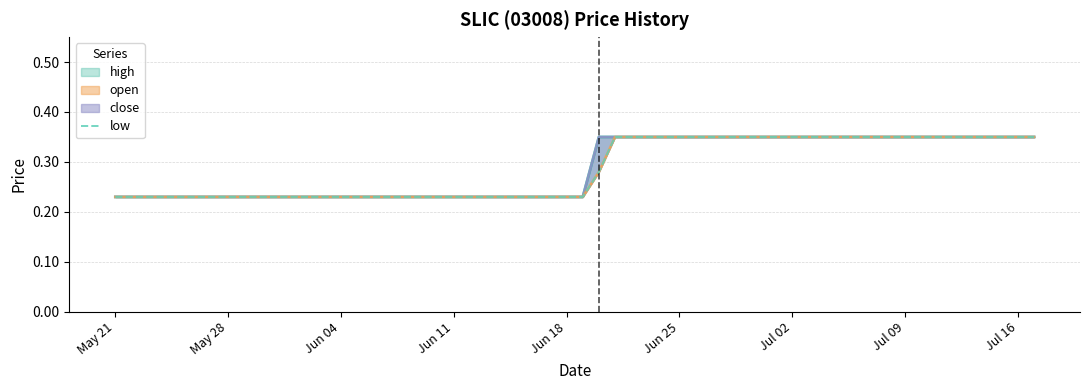

At which label is the value closest to 0?

May 21